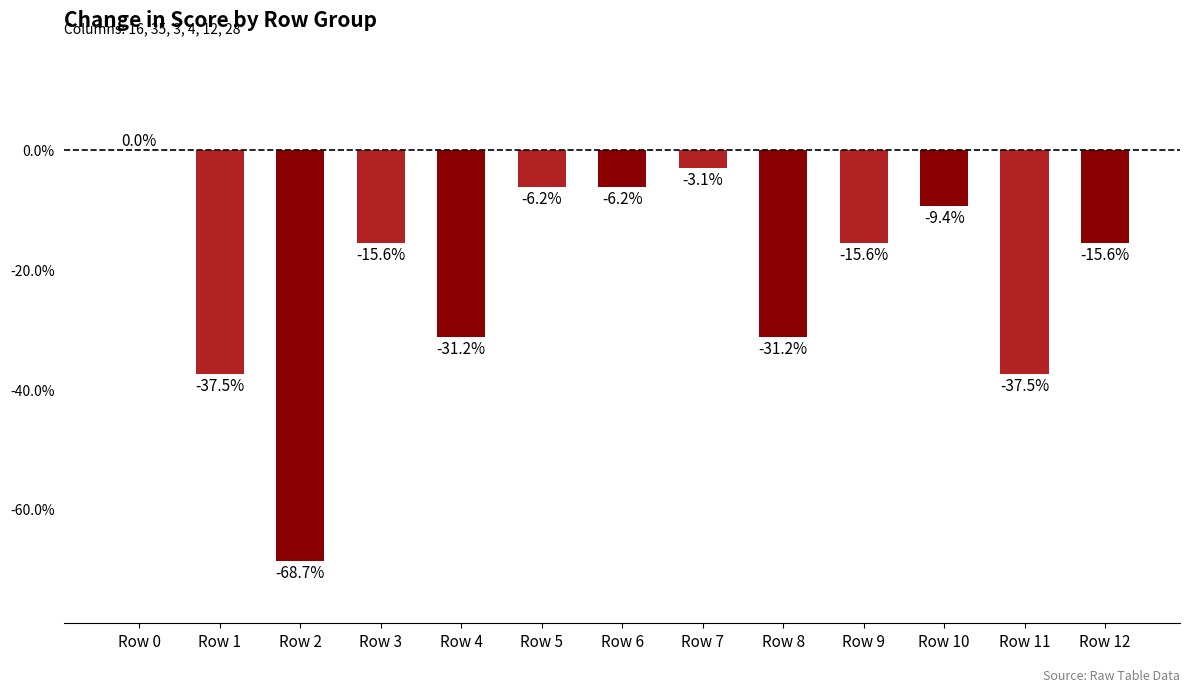

Reading right to left, transcribe all the data shown in this chart.

-0.2	-0.4	-0.1	-0.2	-0.3	-0.0	-0.1	-0.1	-0.3	-0.2	-0.7	-0.4	0.0